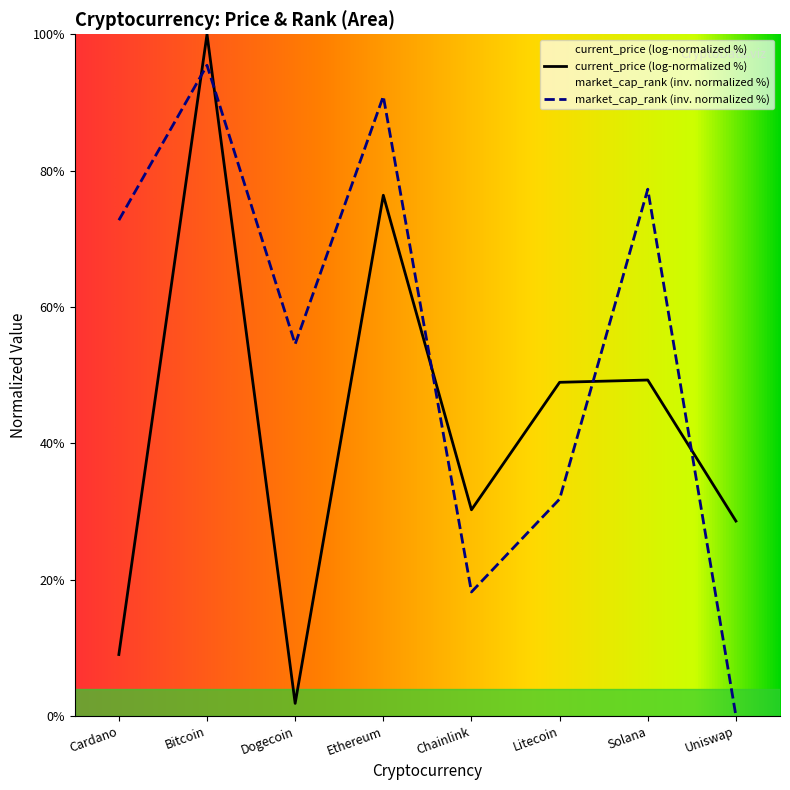

Reading right to left, transcribe all the data shown in this chart.

current_price (log-normalized %): Uniswap=28.6	Solana=49.3	Litecoin=48.9	Chainlink=30.2	Ethereum=76.4	Dogecoin=1.8	Bitcoin=100.0	Cardano=9.0
market_cap_rank (inv. normalized %): Uniswap=0.0	Solana=77.3	Litecoin=31.8	Chainlink=18.2	Ethereum=90.9	Dogecoin=54.5	Bitcoin=95.5	Cardano=72.7